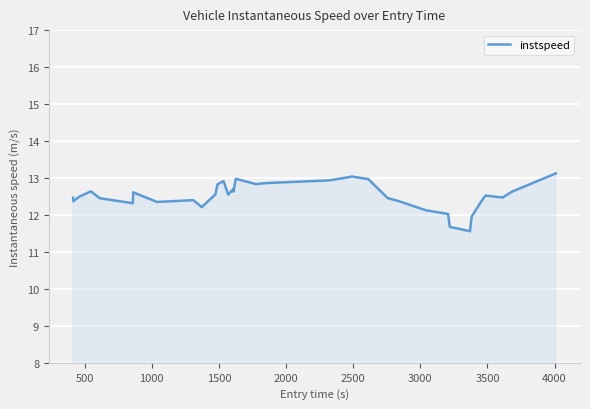

What is the minimum value shown in the chart?

11.6